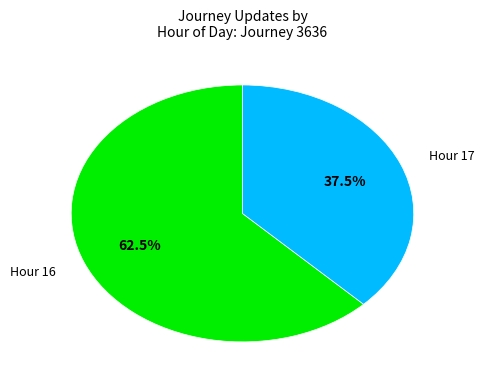

What is the ratio of the value at Hour 17 to the value at Hour 16?

0.6